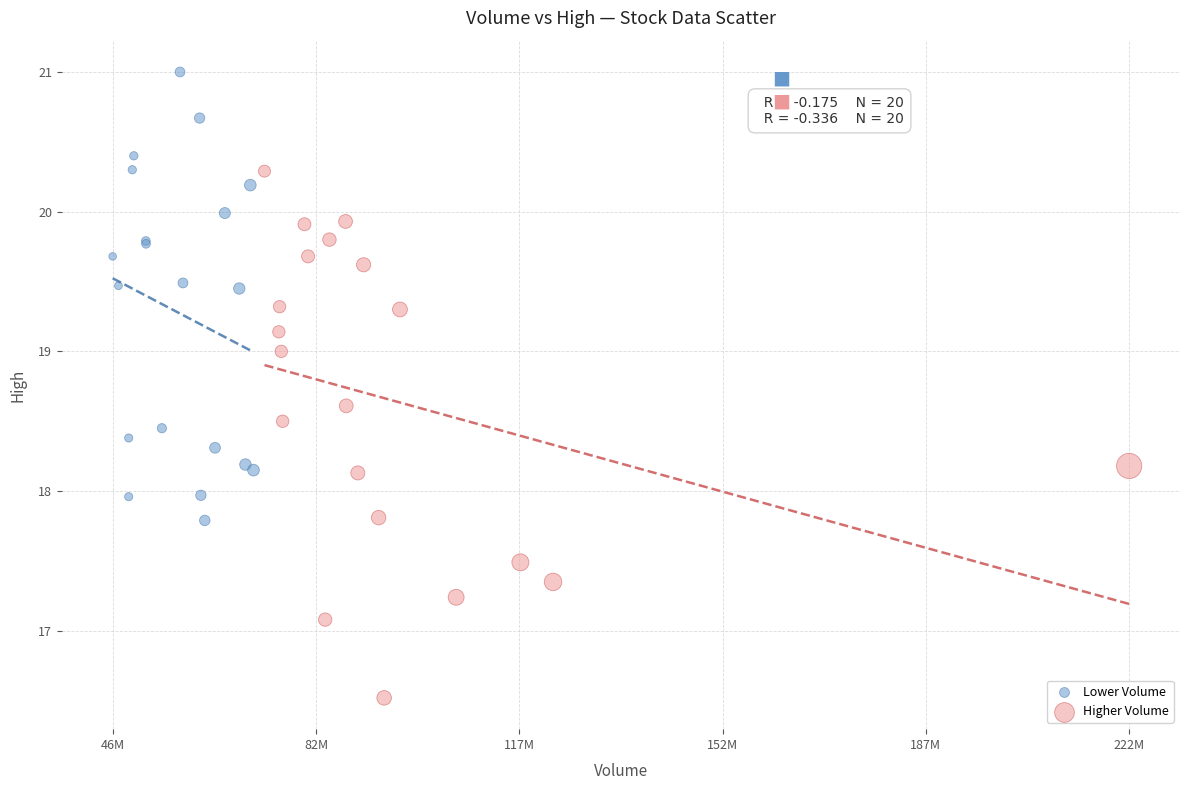

Which series reaches the maximum Y coordinate?

Lower Volume